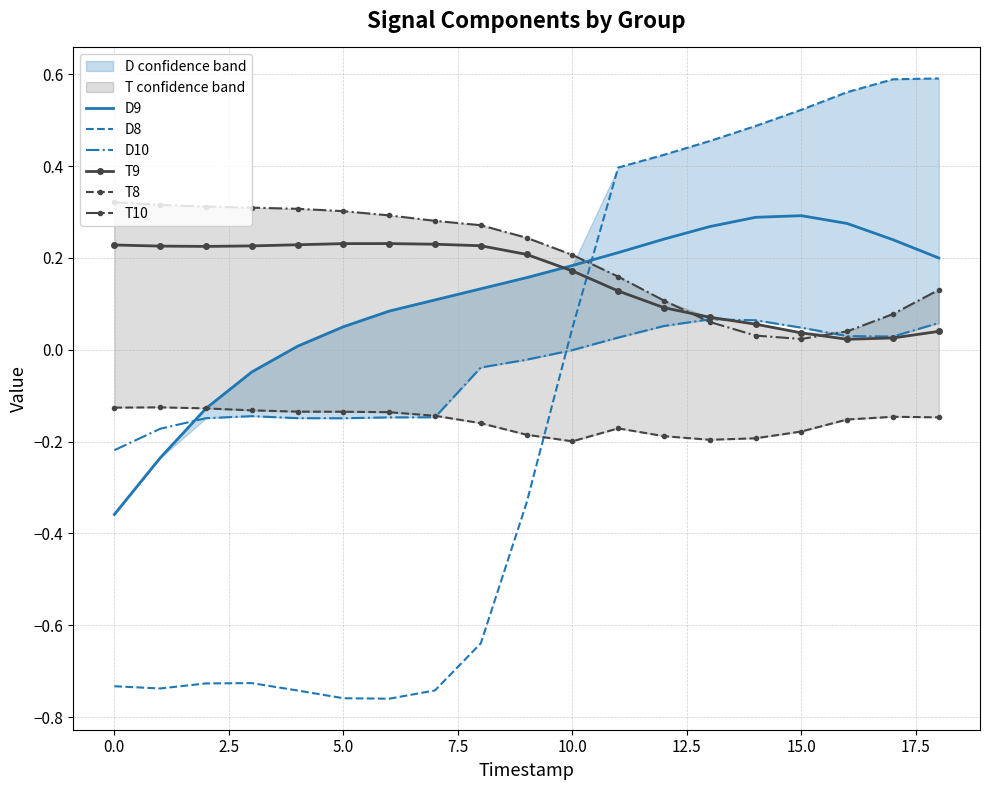

True or false: T8 and D10 intersect in this chart.

True